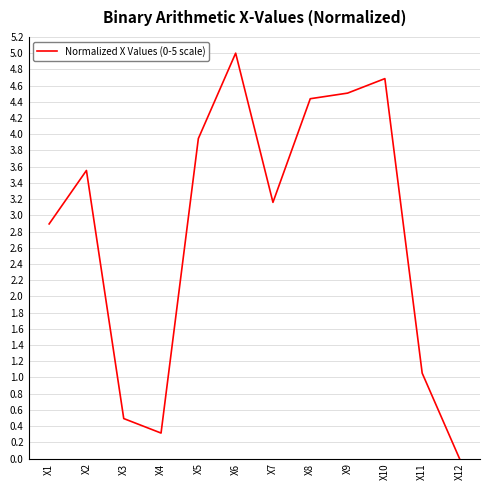

Is this an area chart (filled region under the line)?

No